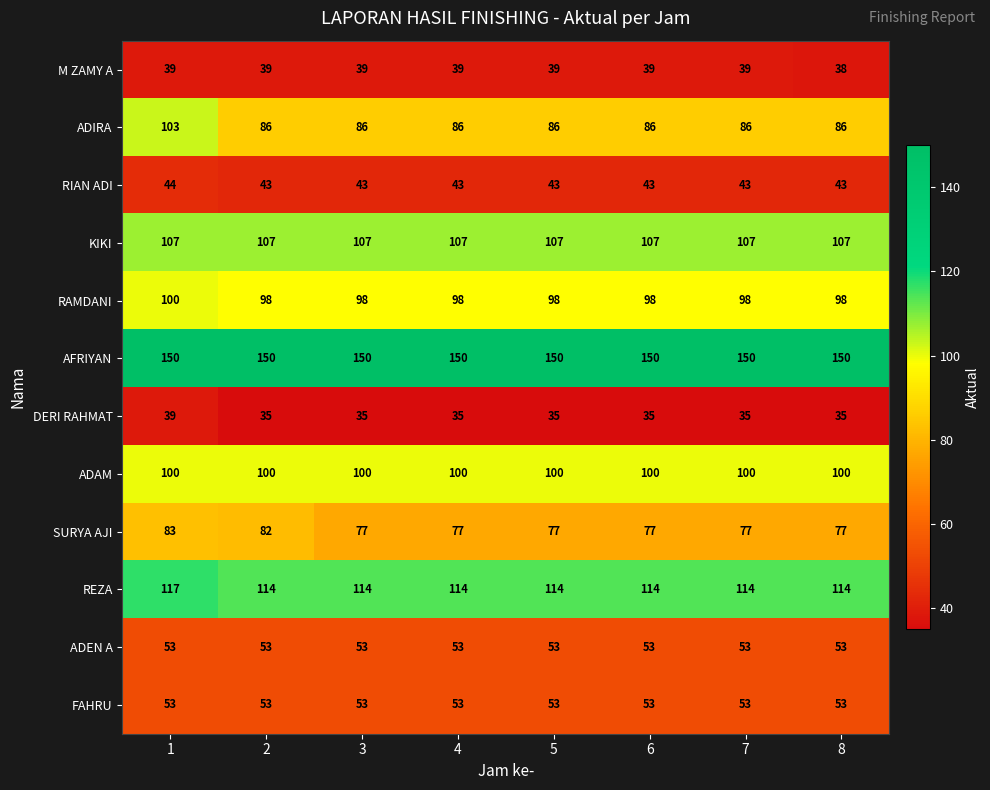

What is the spread (max minus min) of values at 7?

115